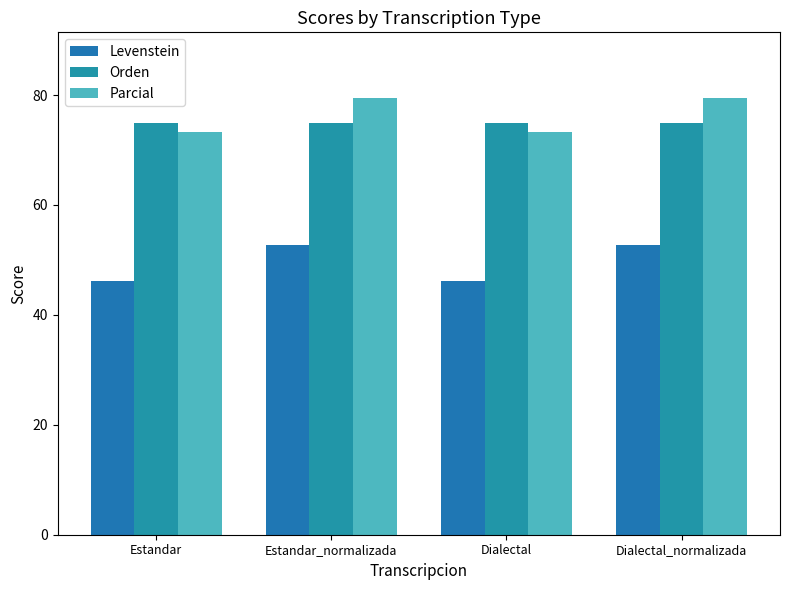

What is the value of the Levenstein bar at the 2nd from the left?

52.6